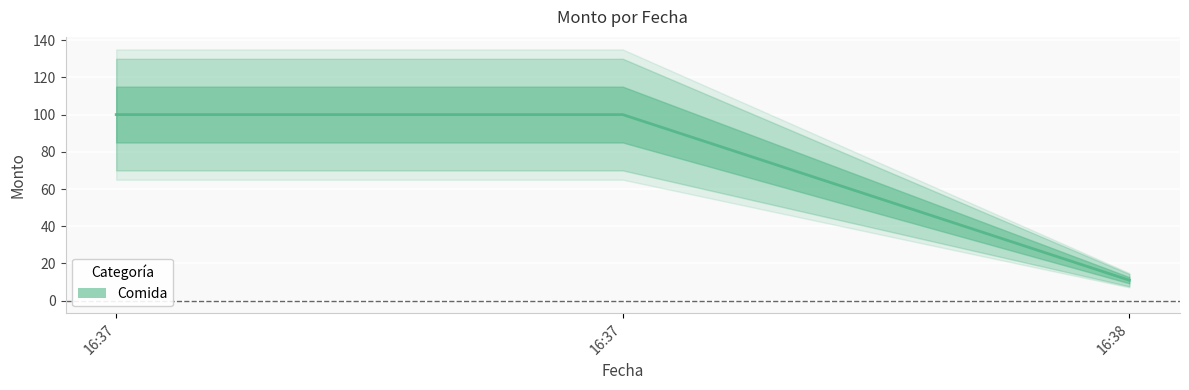

What is the difference between the second highest and minimum values?

89